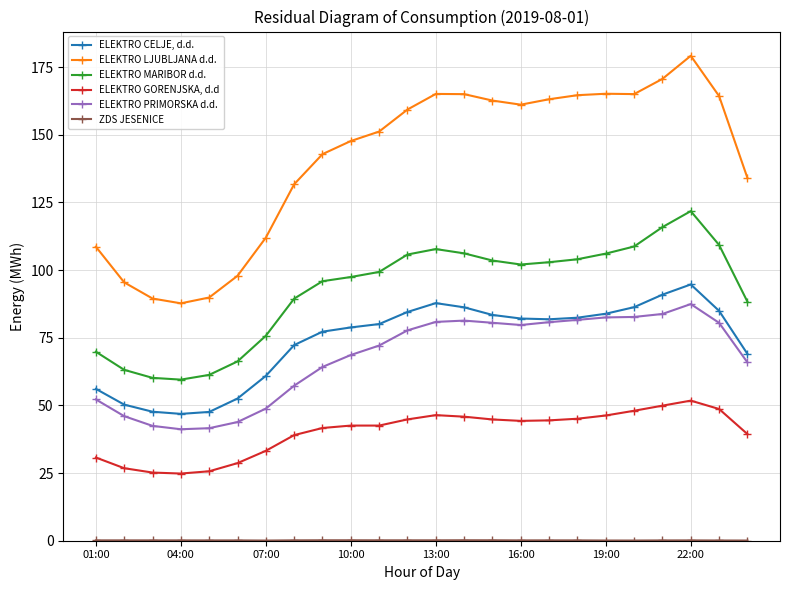

What is the greatest value displayed?

179.2